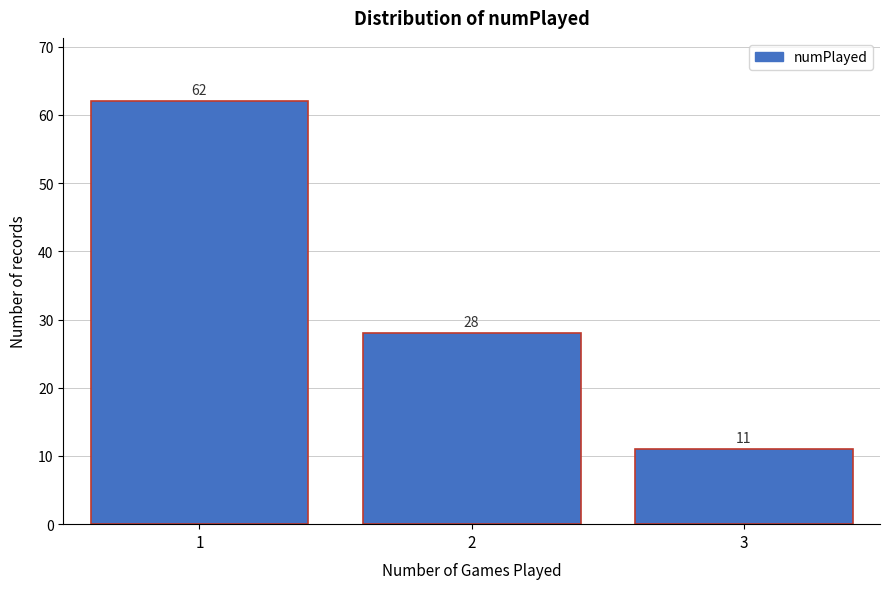

Reading left to right, list all the values displayed in this chart.

62	28	11